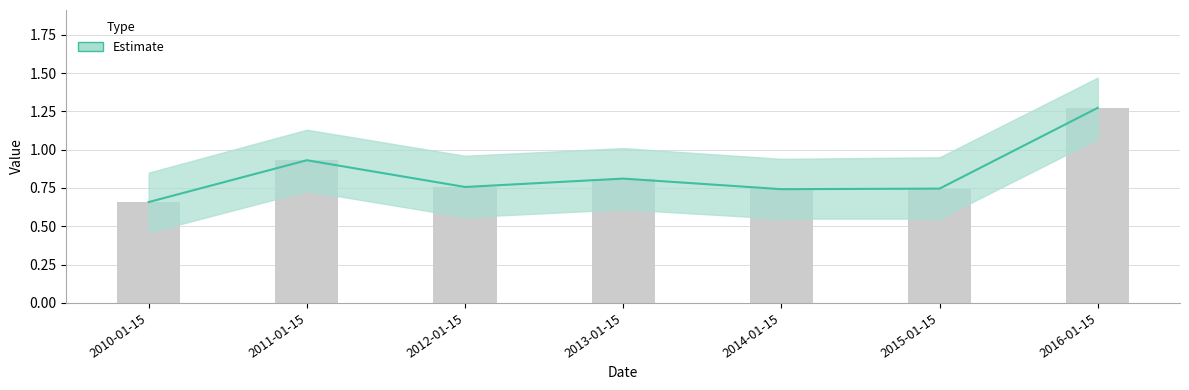

Which category has the highest value across all series?

2016-01-15